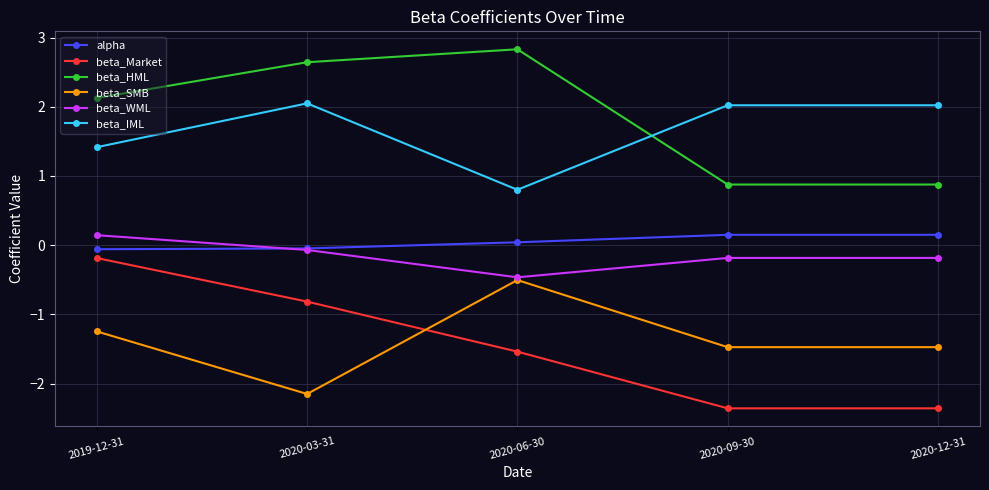

At 2020-12-31, list the series in order from smallest to largest.

beta_Market, beta_SMB, beta_WML, alpha, beta_HML, beta_IML